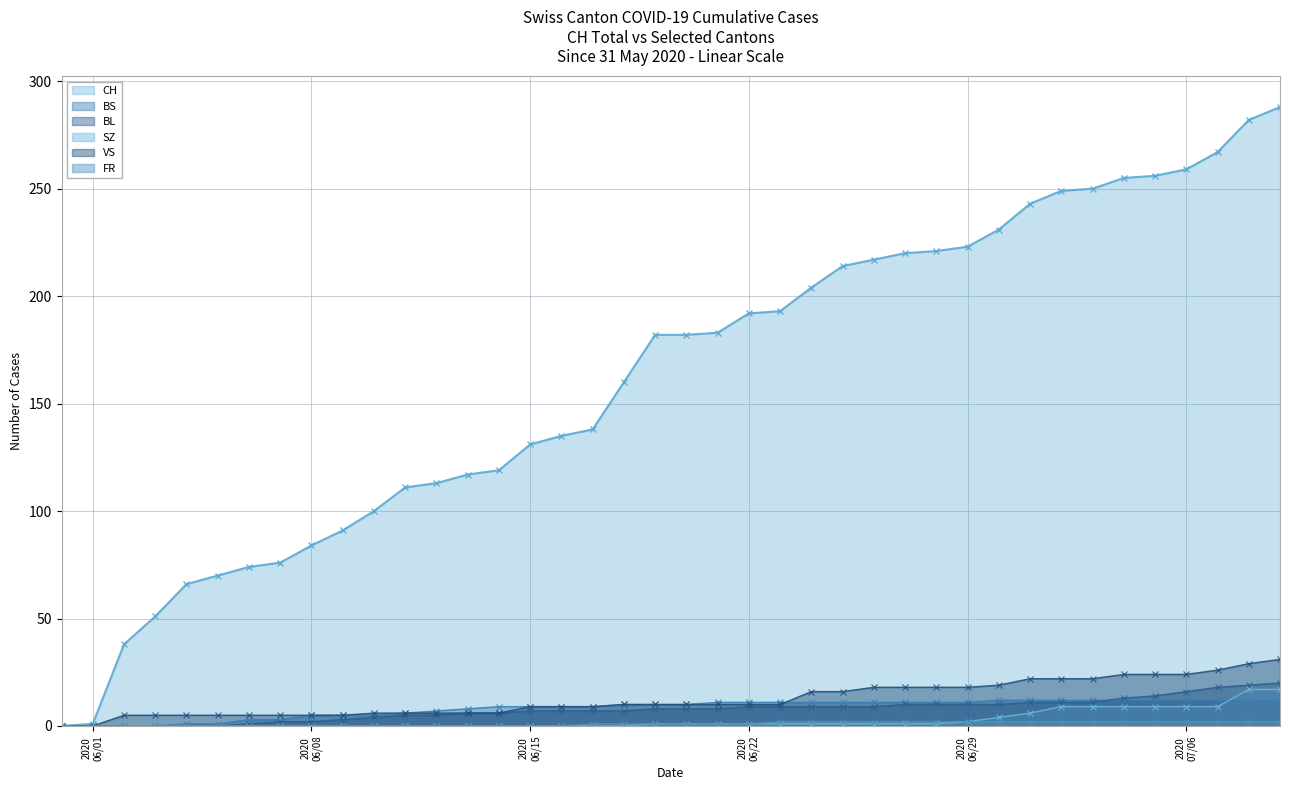

Which series has the widest spread of values?

CH